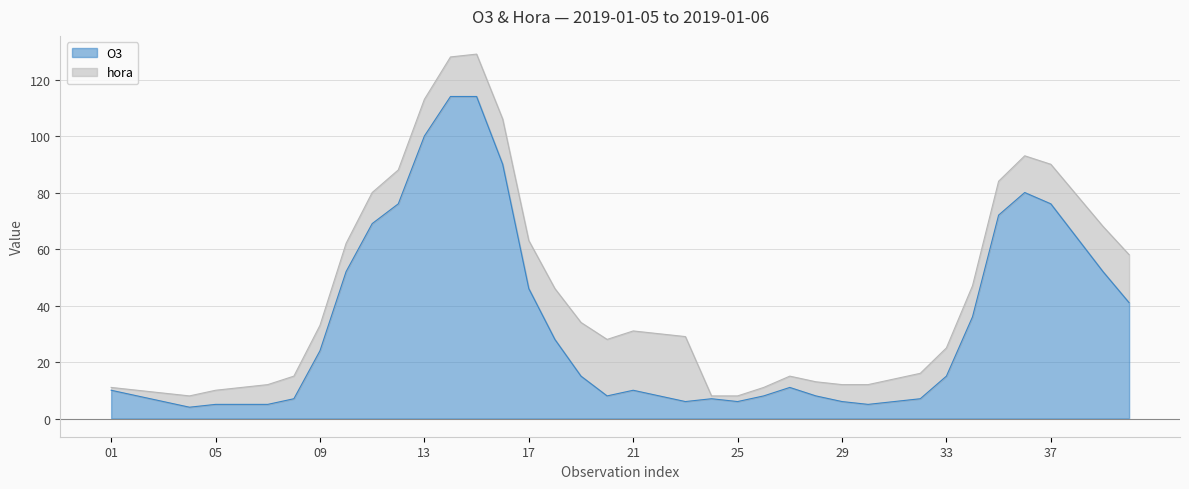

At which category does the chart reach its minimum across all series?

04